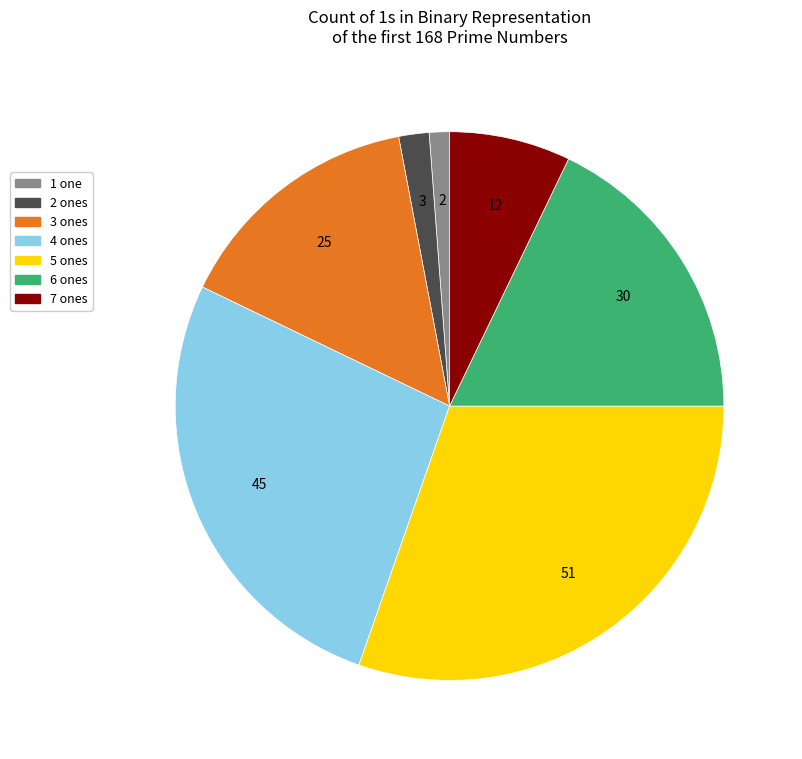

What is the ratio of the value at 6 to the value at 2?

10.0